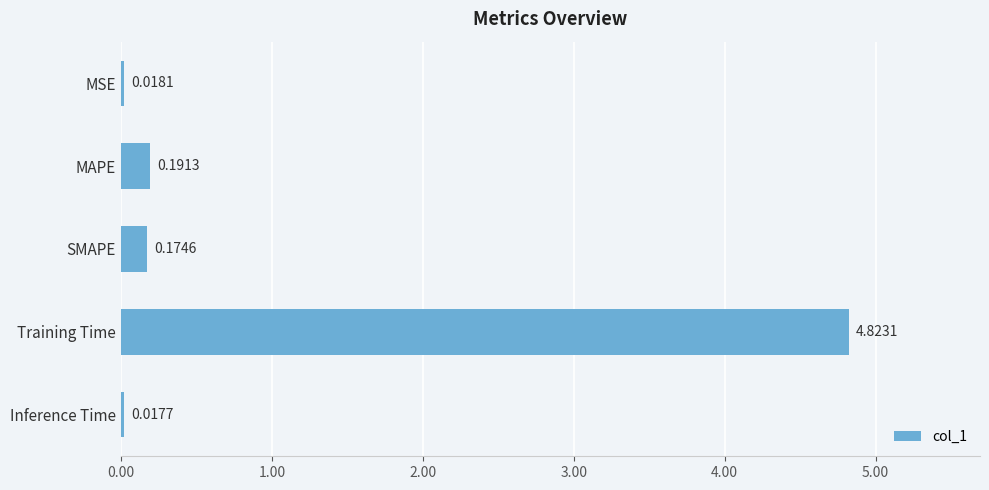

Where is the data nearest to the value 2?

MAPE